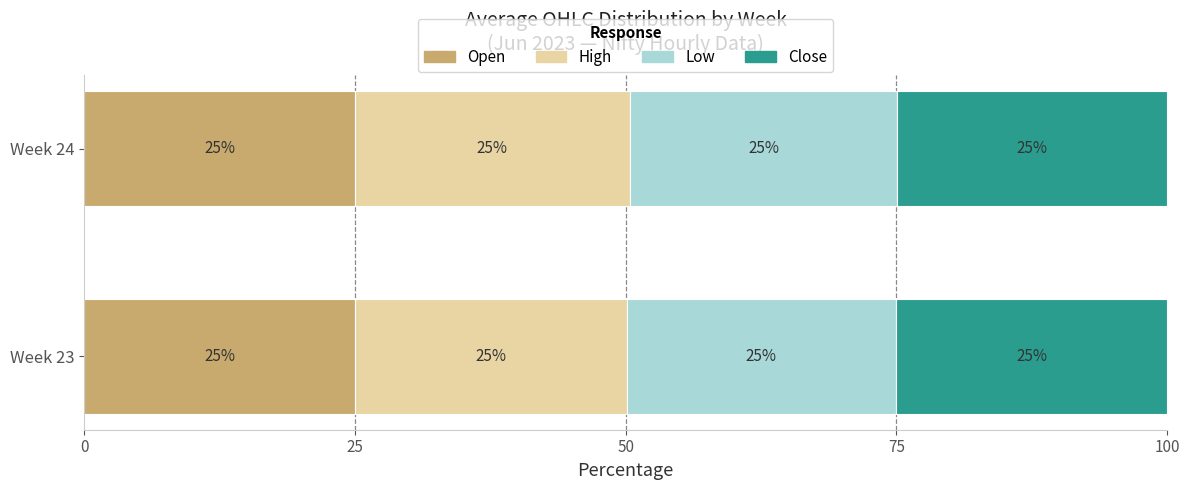

What is the total value across all series at Week 24?

100.0